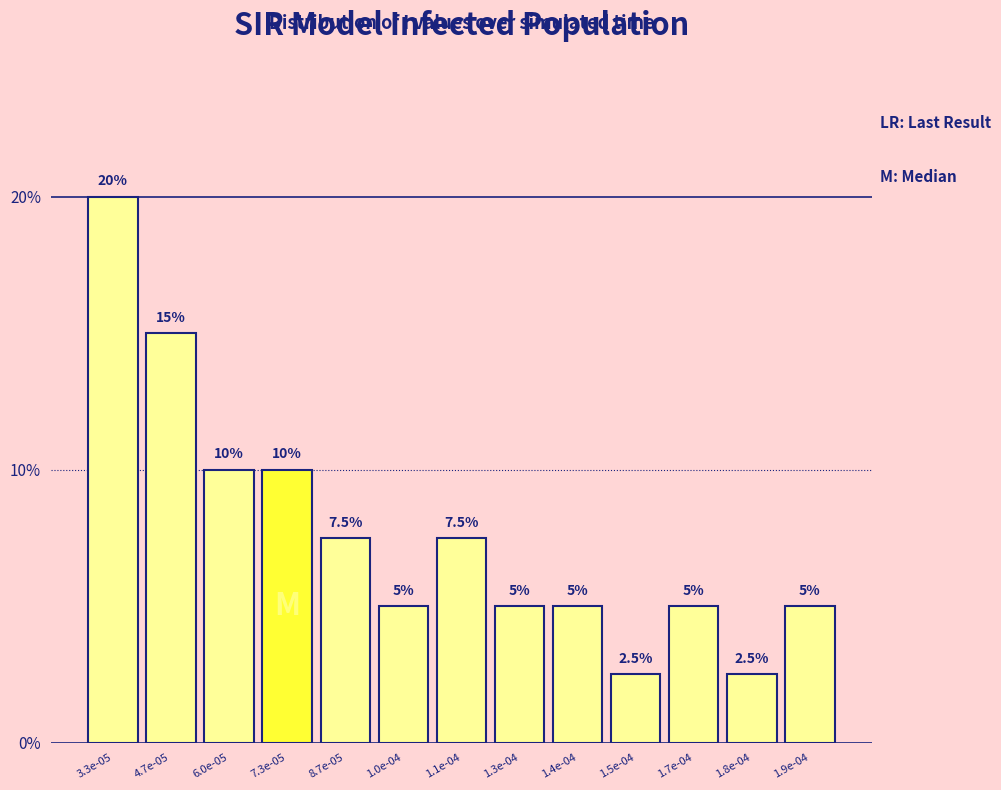

Reading left to right, list all the values displayed in this chart.

20.0	15.0	10.0	10.0	7.5	5.0	7.5	5.0	5.0	2.5	5.0	2.5	5.0